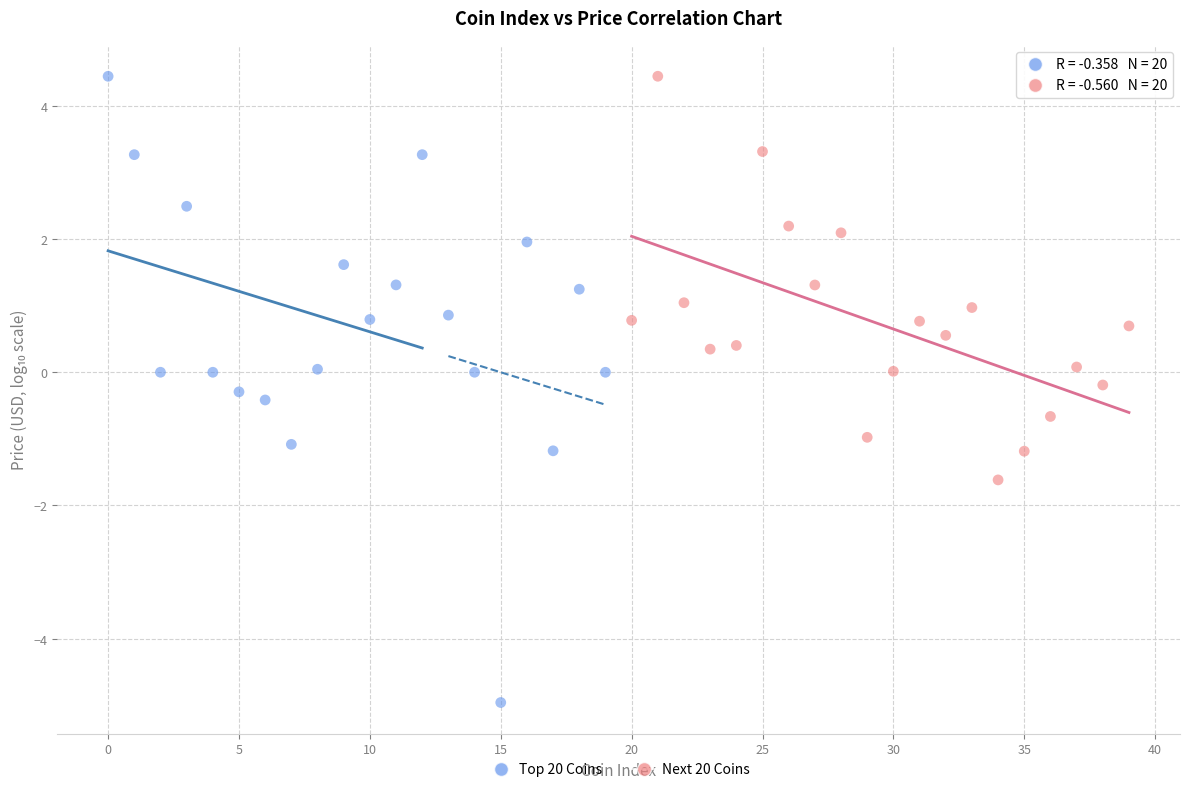

Which series has the largest Y range (max minus min)?

Top 20 Coins